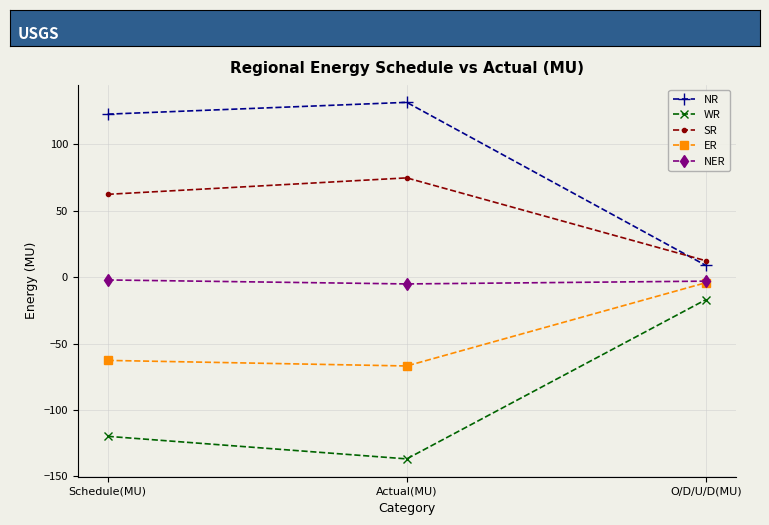

What is the sum of the ER values at Actual(MU) and O/D/U/D(MU)?

-71.1